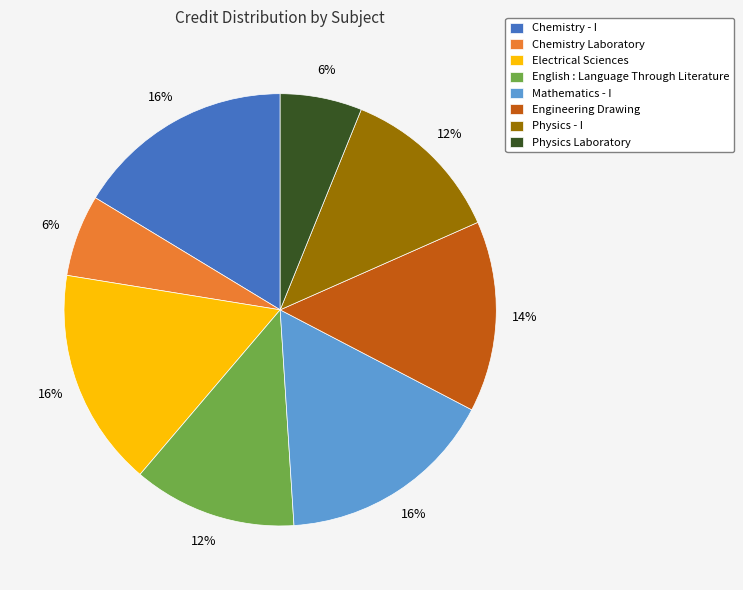

The Chemistry - I slice represents 30% of the pie. True or false?

False